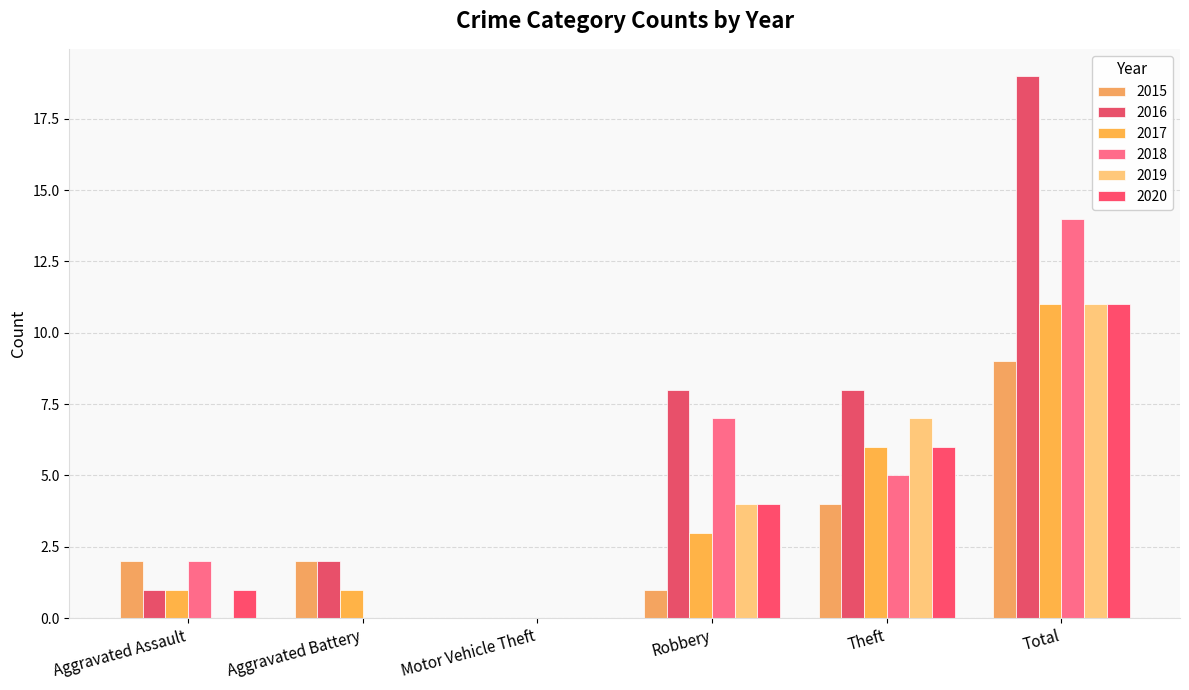

Reading left to right, transcribe all the data shown in this chart.

2015: 2	2	0	1	4	9
2016: 1	2	0	8	8	19
2017: 1	1	0	3	6	11
2018: 2	0	0	7	5	14
2019: 0	0	0	4	7	11
2020: 1	0	0	4	6	11